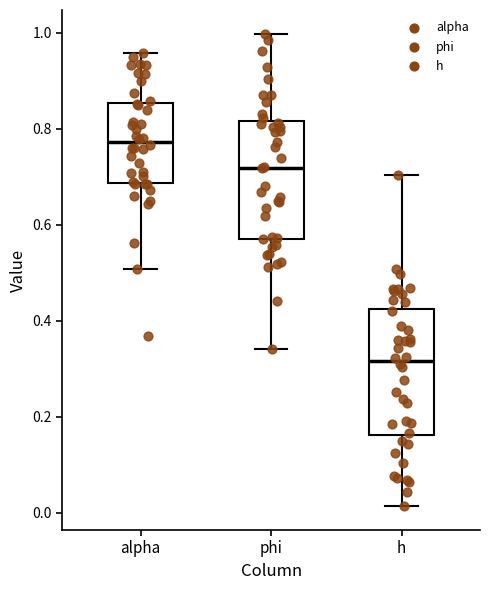

Reading left to right, transcribe this box plot: for each box, give where its median line is, the range the box spans, and where its two whiskers end, as read against the y-axis. The values are not printed on the chart, so give them approximately, as read against the axis.

alpha: median 0.78, box 0.68 to 0.86, whiskers 0.50 to 0.96
phi: median 0.72, box 0.58 to 0.82, whiskers 0.34 to 1.00
h: median 0.32, box 0.16 to 0.42, whiskers 0.02 to 0.70